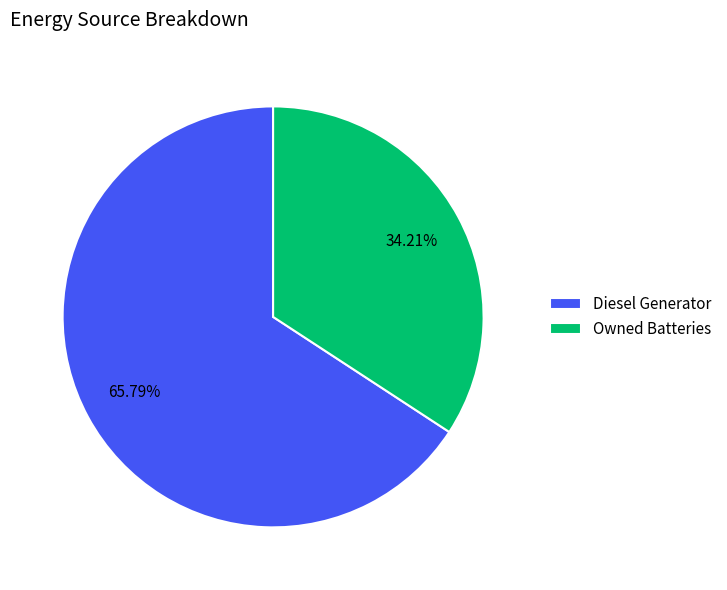

Count the number of slices in the pie.

2